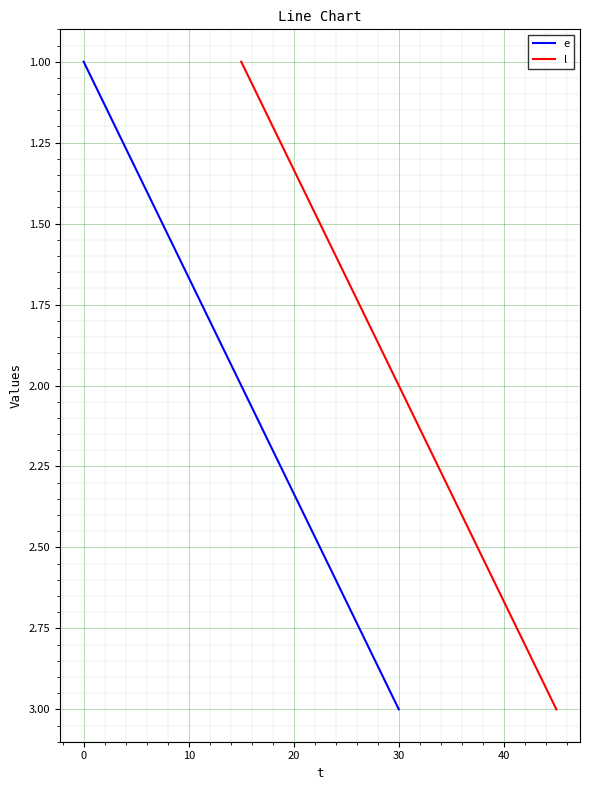

Which series has the largest total across all categories?

e